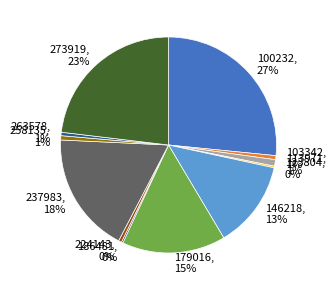

To the nearest percent, what percentage of the pie is 273919?

23%